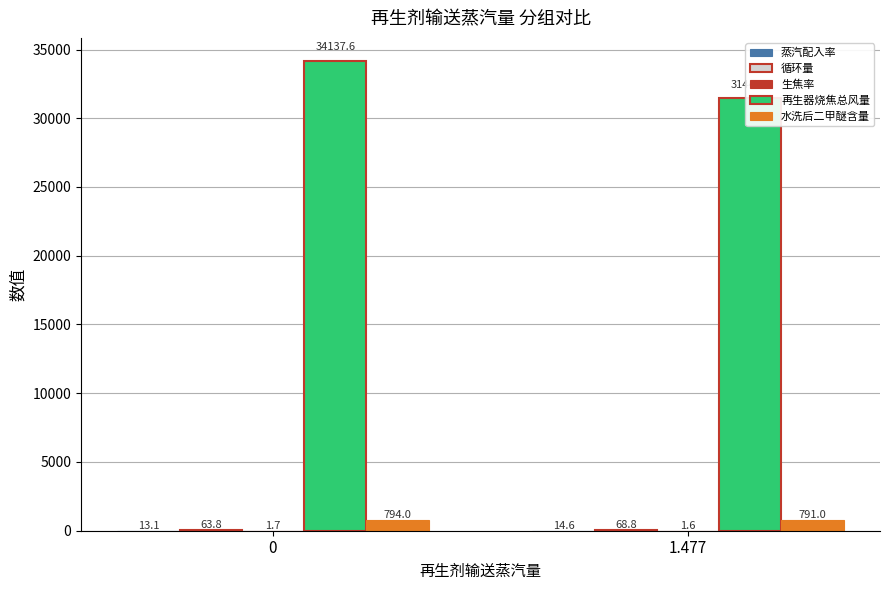

What is the maximum value for 蒸汽配入率?

14.6